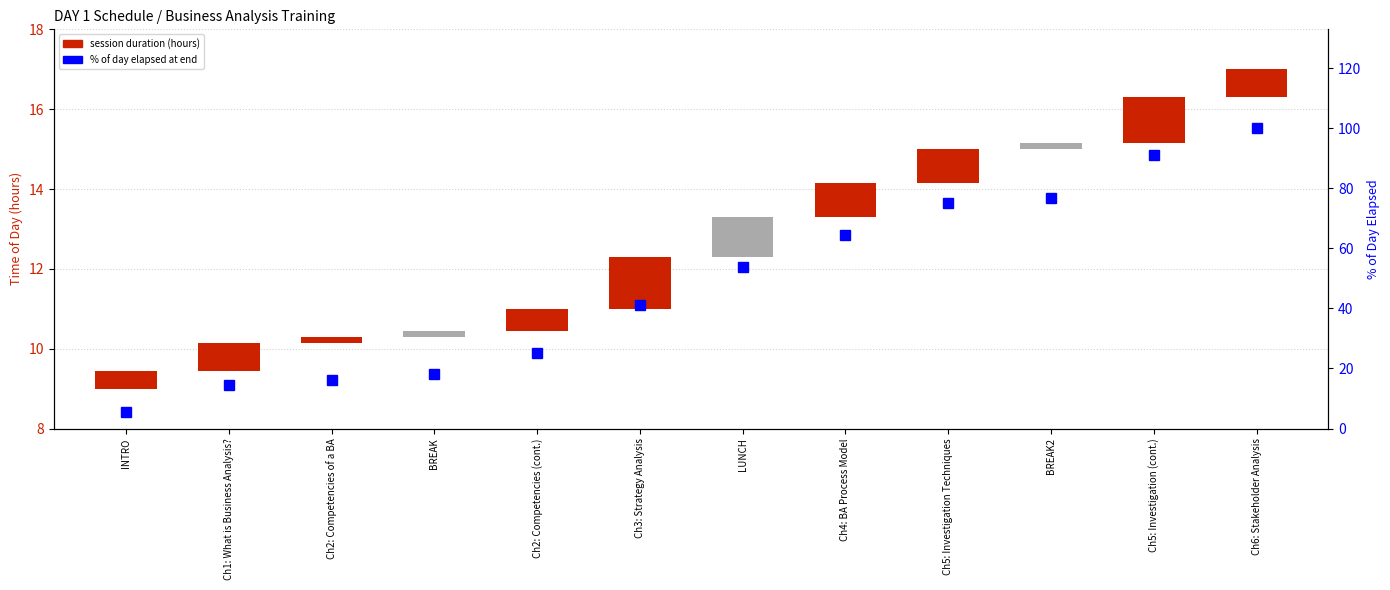

What is the total value across all series at BREAK2?

77.0